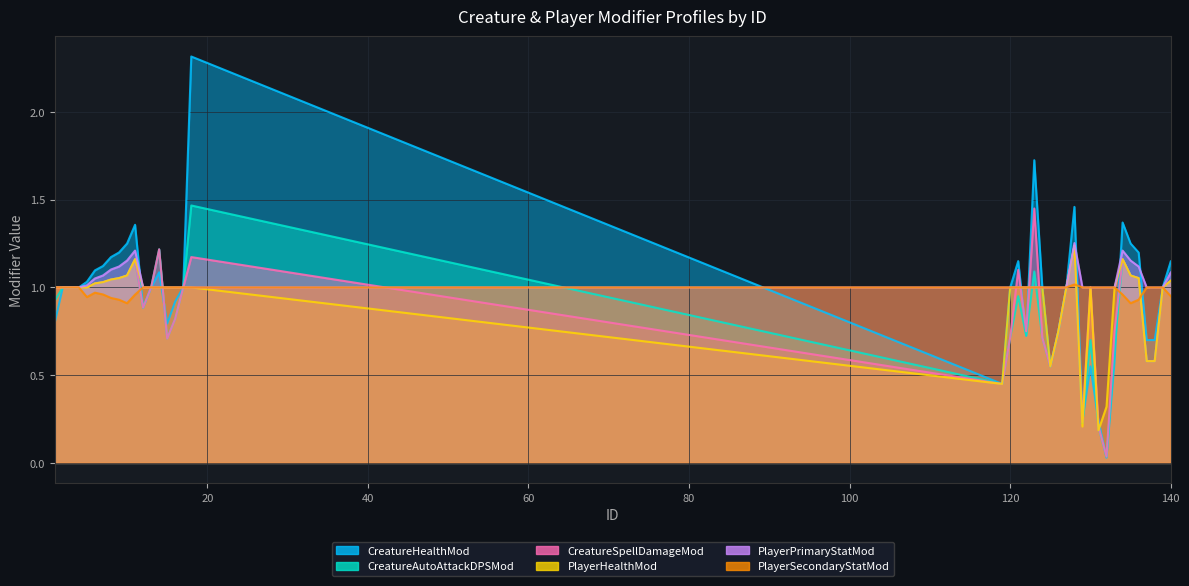

Is the value of CreatureHealthMod at 125 greater than the value of CreatureSpellDamageMod at 1?

No